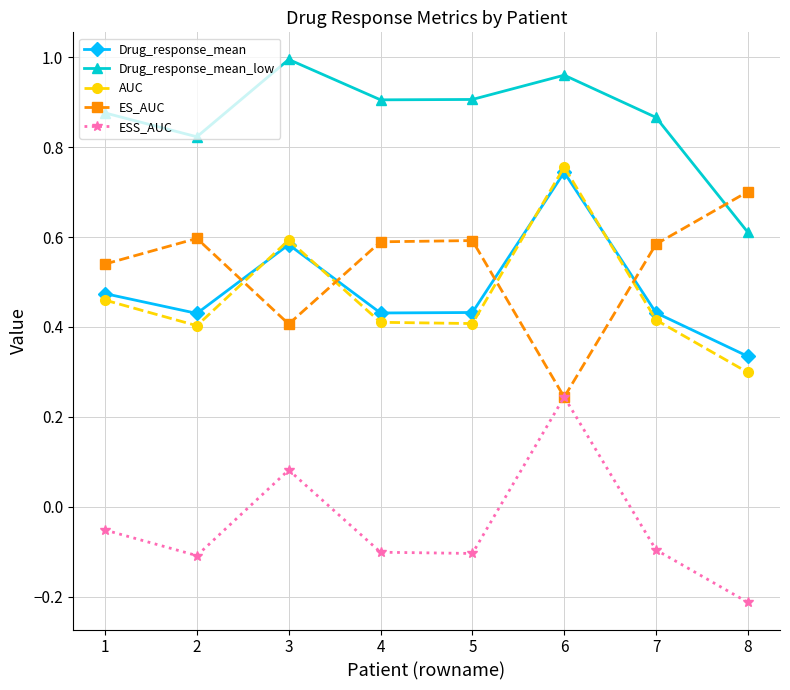

True or false: Drug_response_mean has a value of 0.6 at 3.

True